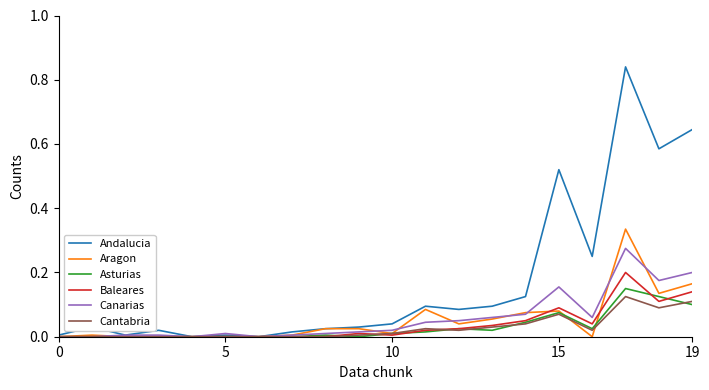

Which series has the largest range (max minus min)?

Andalucia